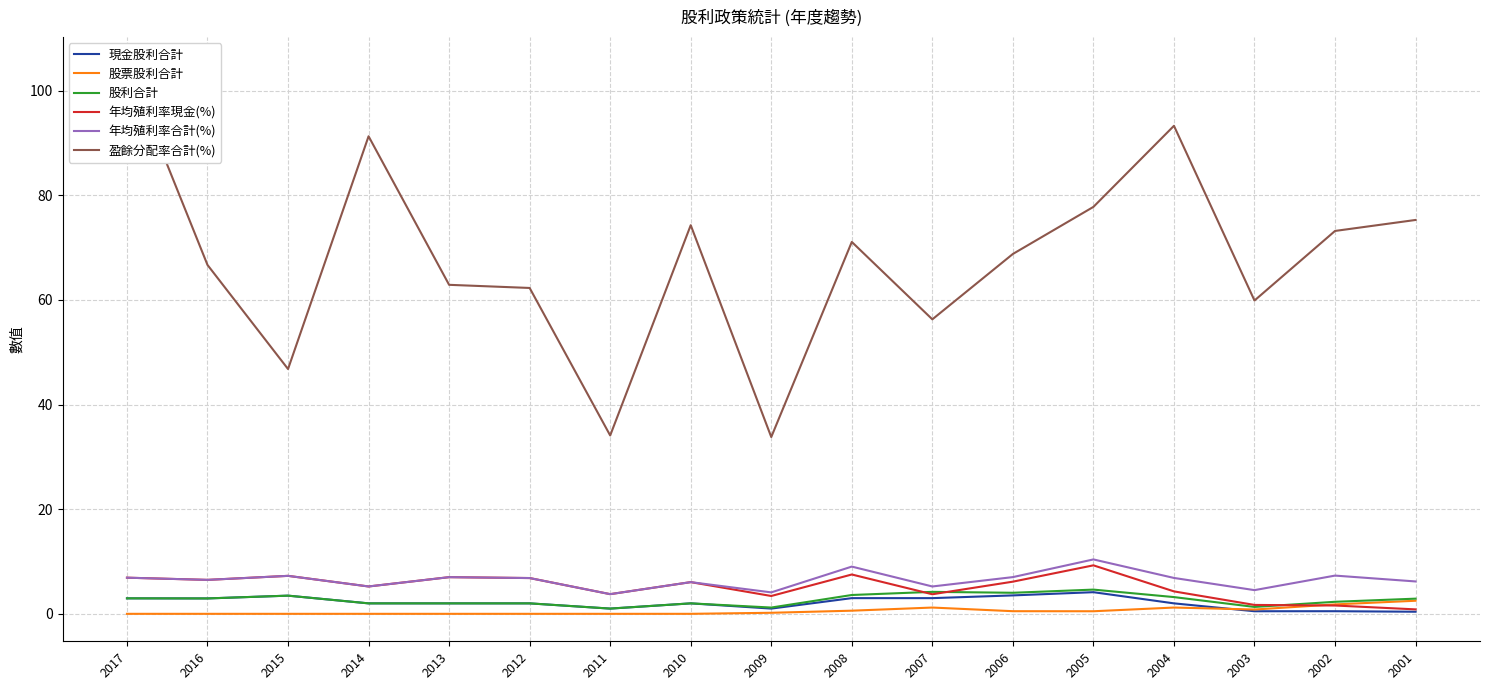

Reading left to right, list all the values displayed in this chart.

現金股利合計: 3.0	2.9	3.5	2.0	2.0	2.0	1.0	2.0	1.0	3.0	3.0	3.5	4.1	2.0	0.5	0.5	0.4
股票股利合計: 0.0	0.0	0.0	0.0	0.0	0.0	0.0	0.0	0.2	0.6	1.2	0.5	0.5	1.2	0.8	1.8	2.5
股利合計: 3.0	2.9	3.5	2.0	2.0	2.0	1.0	2.0	1.2	3.6	4.2	4.0	4.6	3.2	1.3	2.3	2.9
年均殖利率現金(%): 6.9	6.5	7.3	5.2	7.0	6.8	3.8	6.1	3.4	7.5	3.7	6.2	9.3	4.3	1.7	1.6	0.8
年均殖利率合計(%): 6.9	6.5	7.3	5.2	7.0	6.8	3.8	6.1	4.1	9.0	5.2	7.0	10.4	6.9	4.5	7.3	6.2
盈餘分配率合計(%): 105.0	66.7	46.8	91.3	62.9	62.3	34.1	74.3	33.8	71.1	56.3	68.8	77.8	93.3	59.9	73.2	75.3